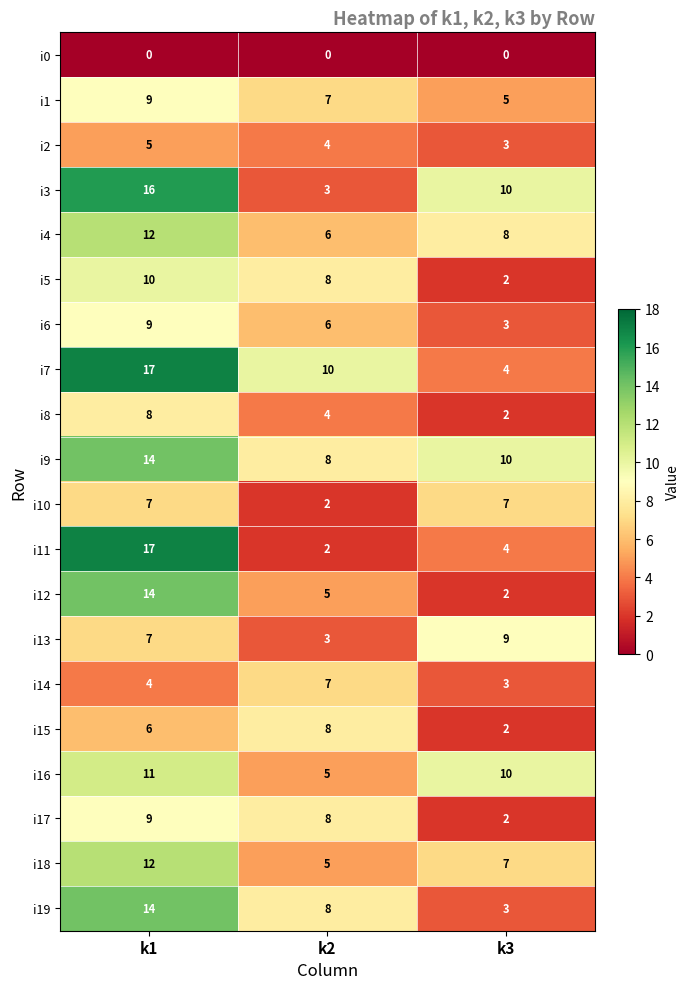

What is the sum of the i18 values at k2 and k3?

12